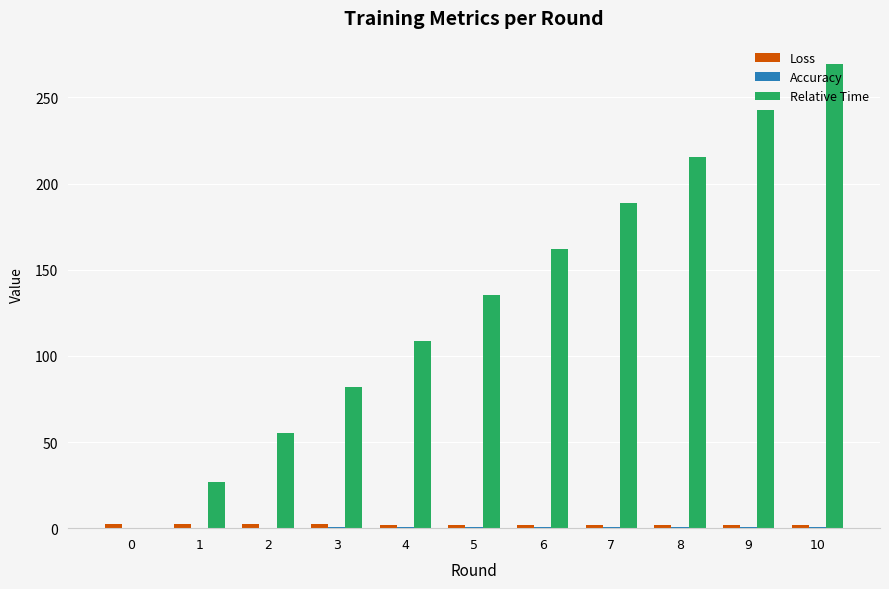

Which series changed the most between 4 and 8?

Relative Time